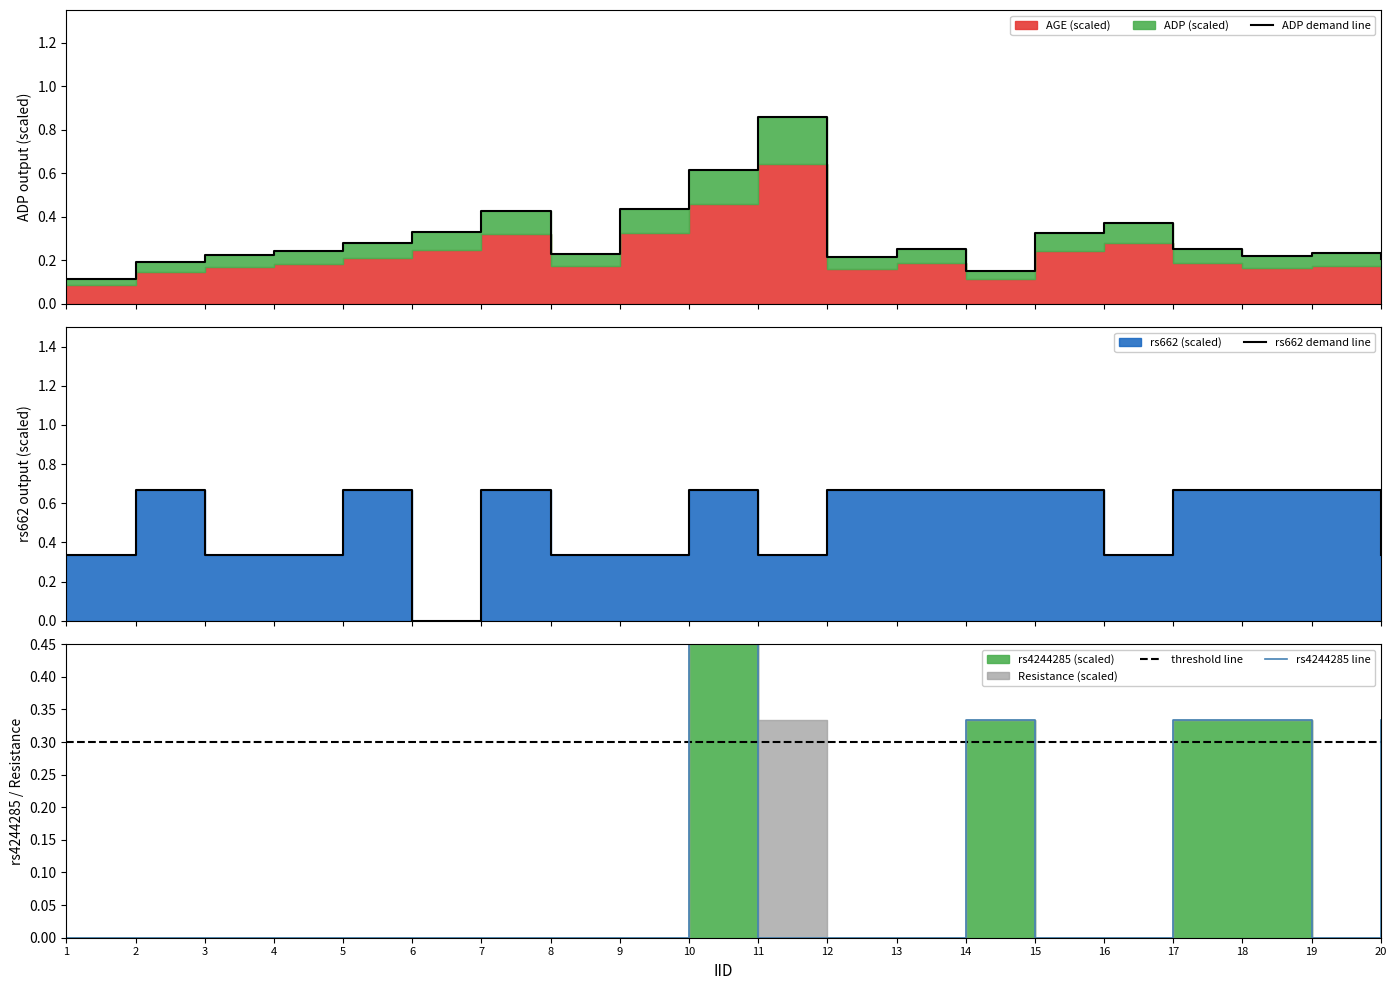

List the series in order of their peak value, highest first.

ADP demand line, rs662 demand line, rs4244285 line, threshold line